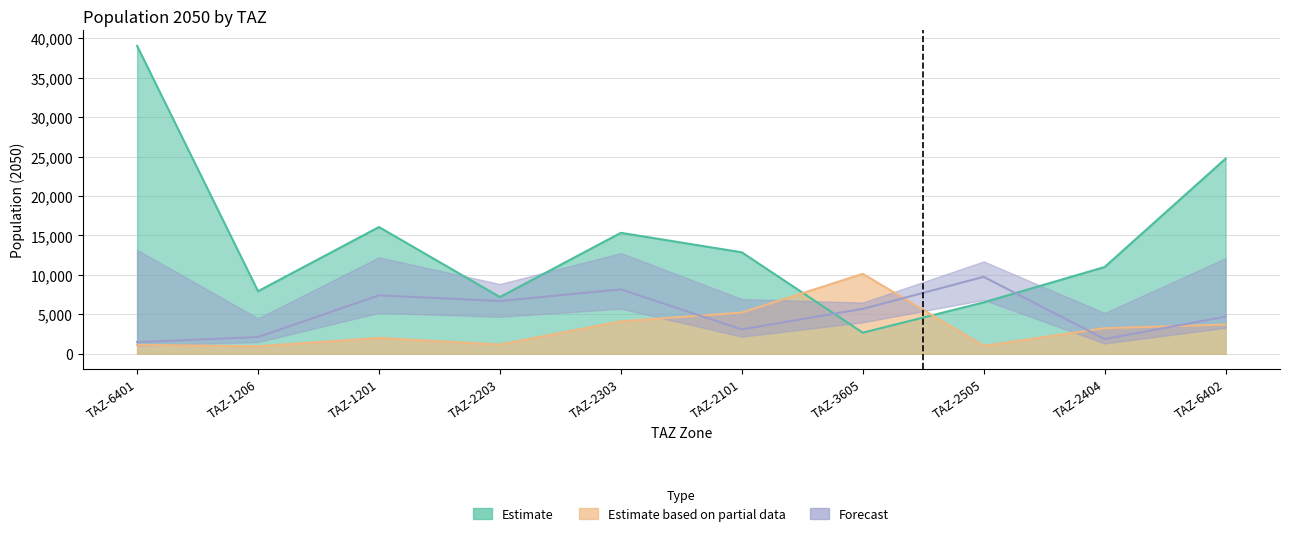

True or false: Forecast has a value of 1377.2 at TAZ-2101.

False